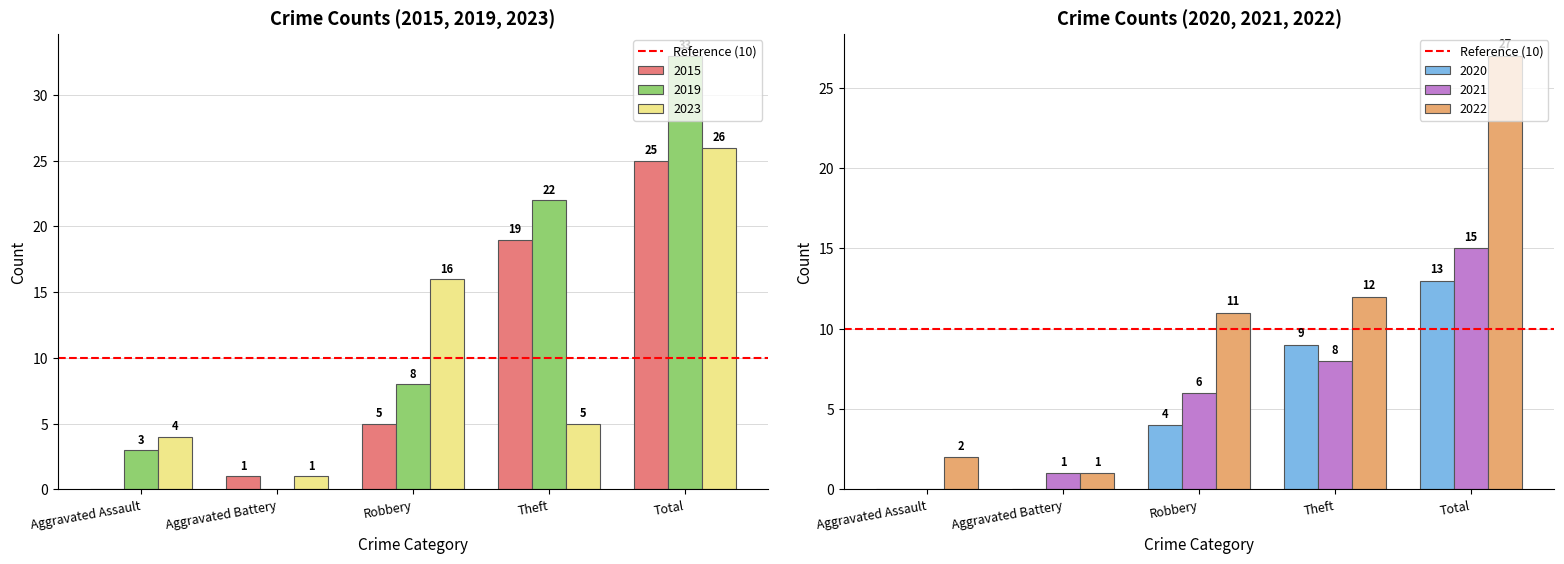

How many groups of bars are there?

5